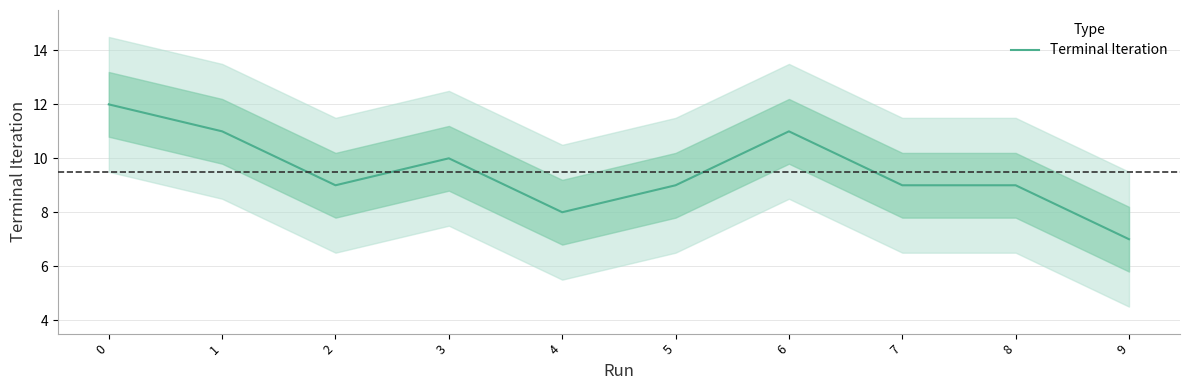

The value at 1 is 11. True or false?

True